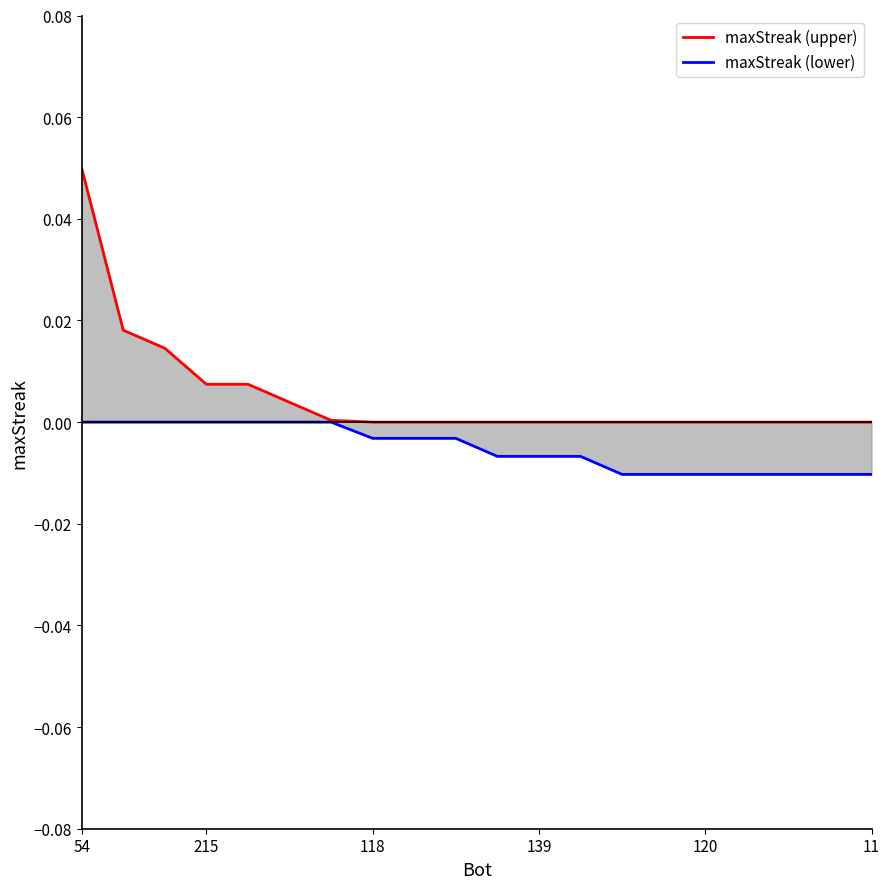

Between 215 and 17, which series saw the biggest shift?

maxStreak (upper)